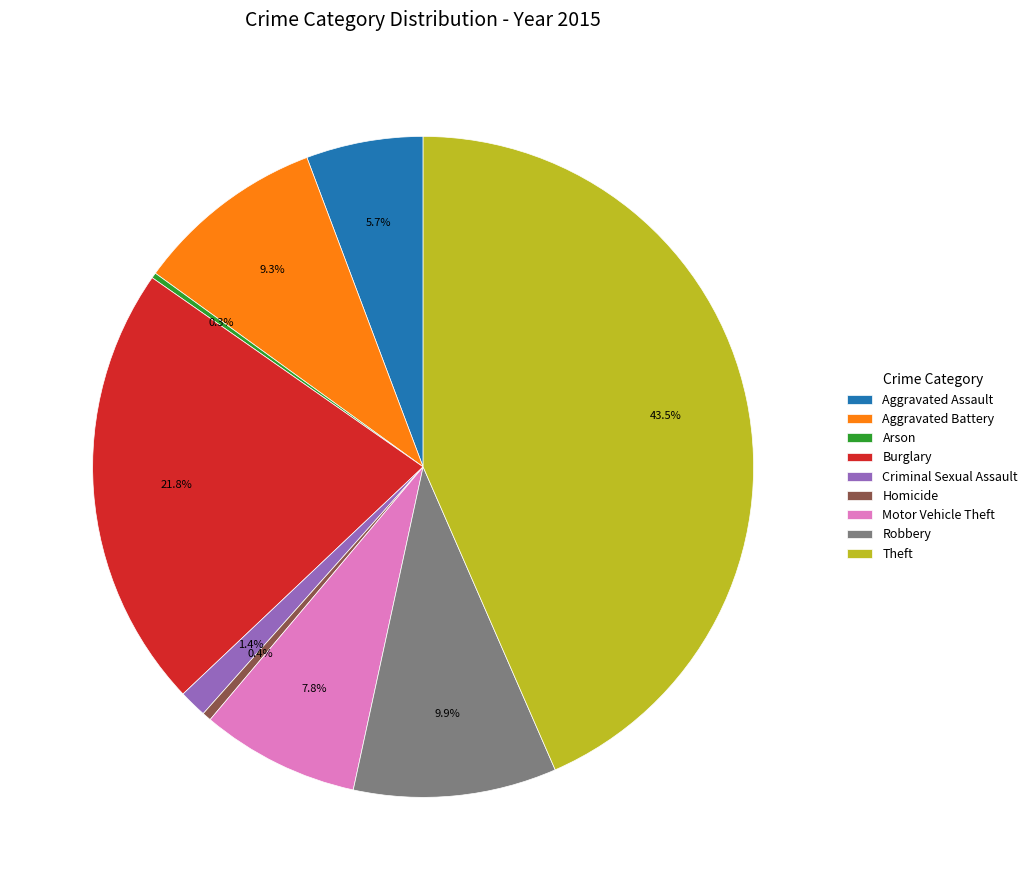

To the nearest percent, what is the difference between the largest and smallest slice percentages?

43%